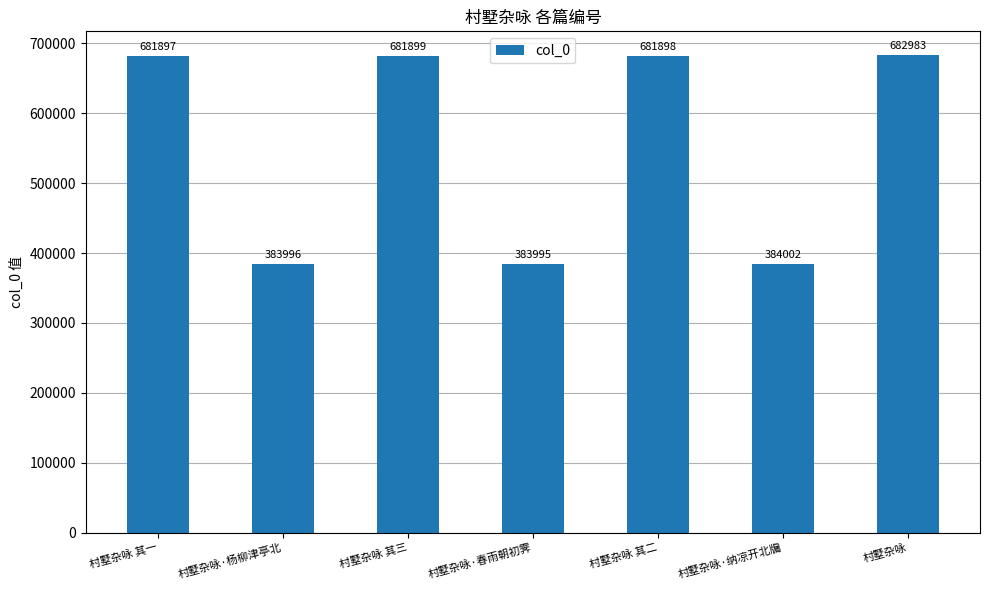

How many distinct data groups are displayed?

1